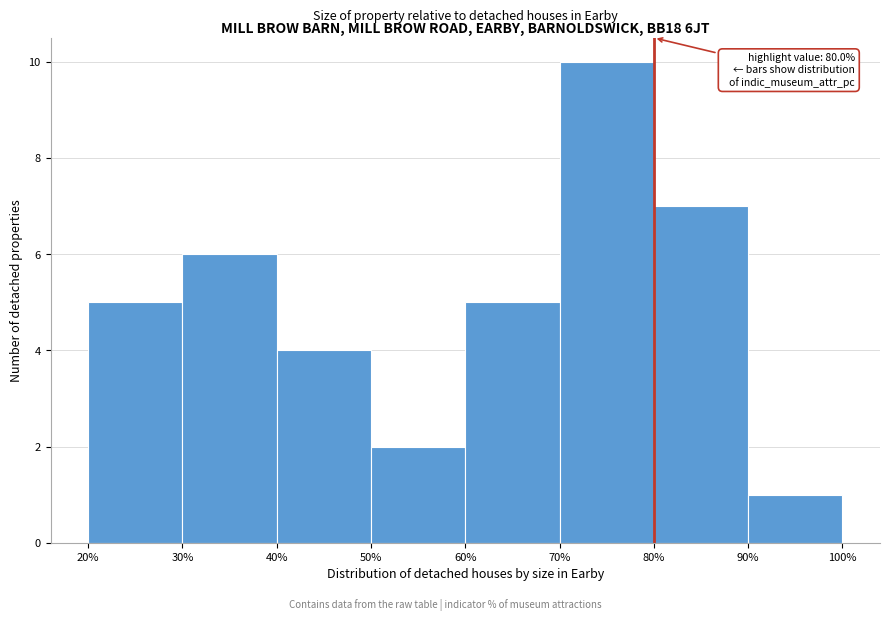

Over which range of the x-axis is the bar tallest?

70% to 80%